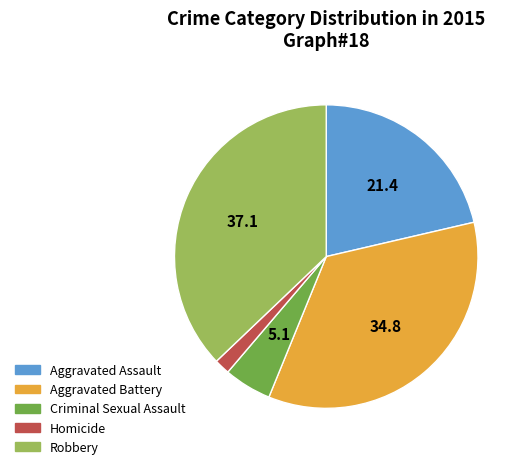

How many segments does this pie chart have?

5